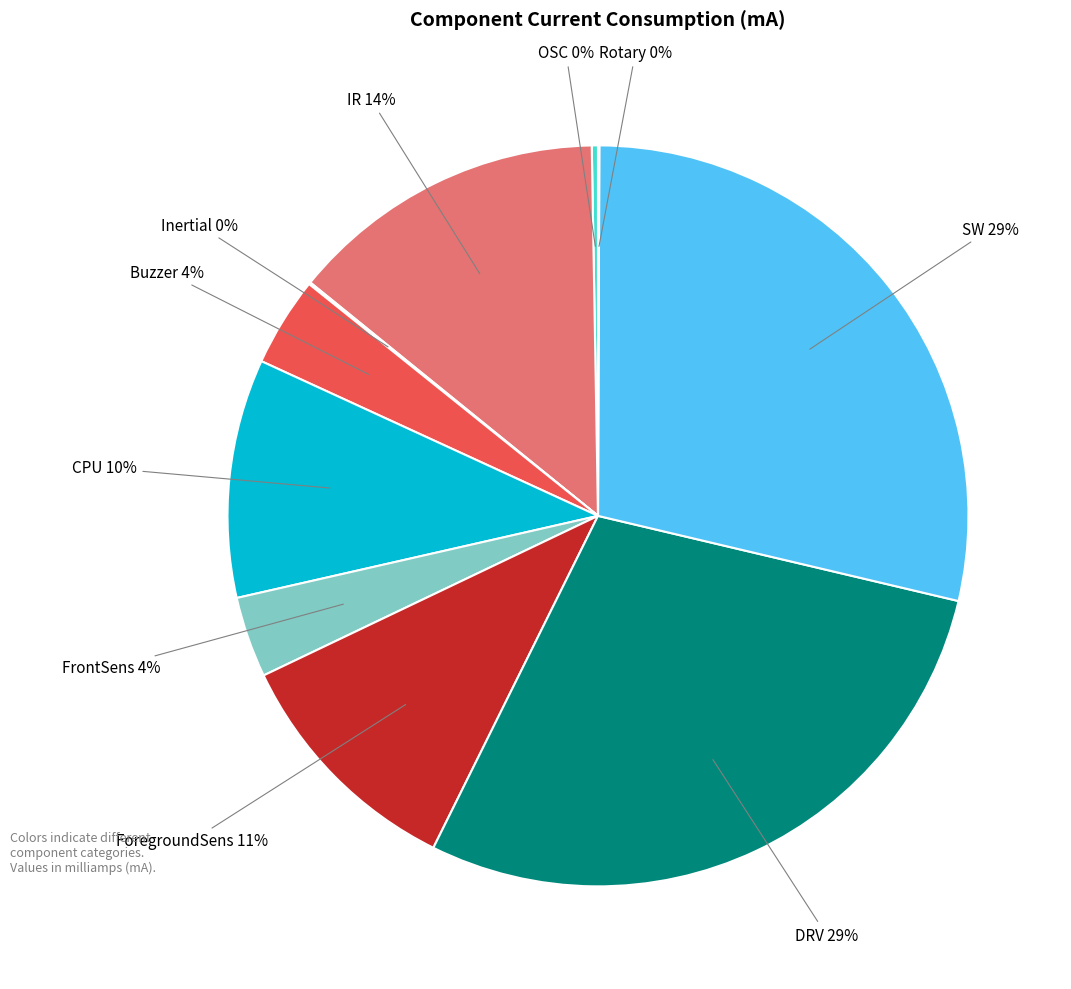

Is there a majority slice in this chart?

No